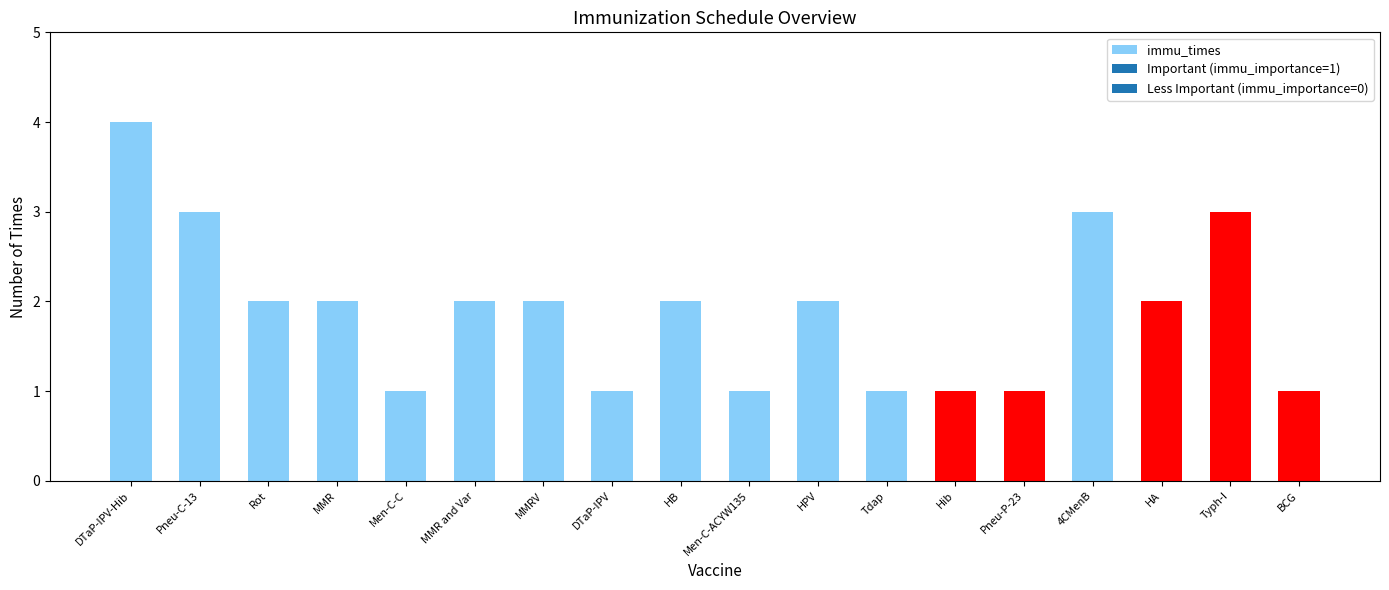

What is the label of the 17th bar from the right?

Pneu-C-13